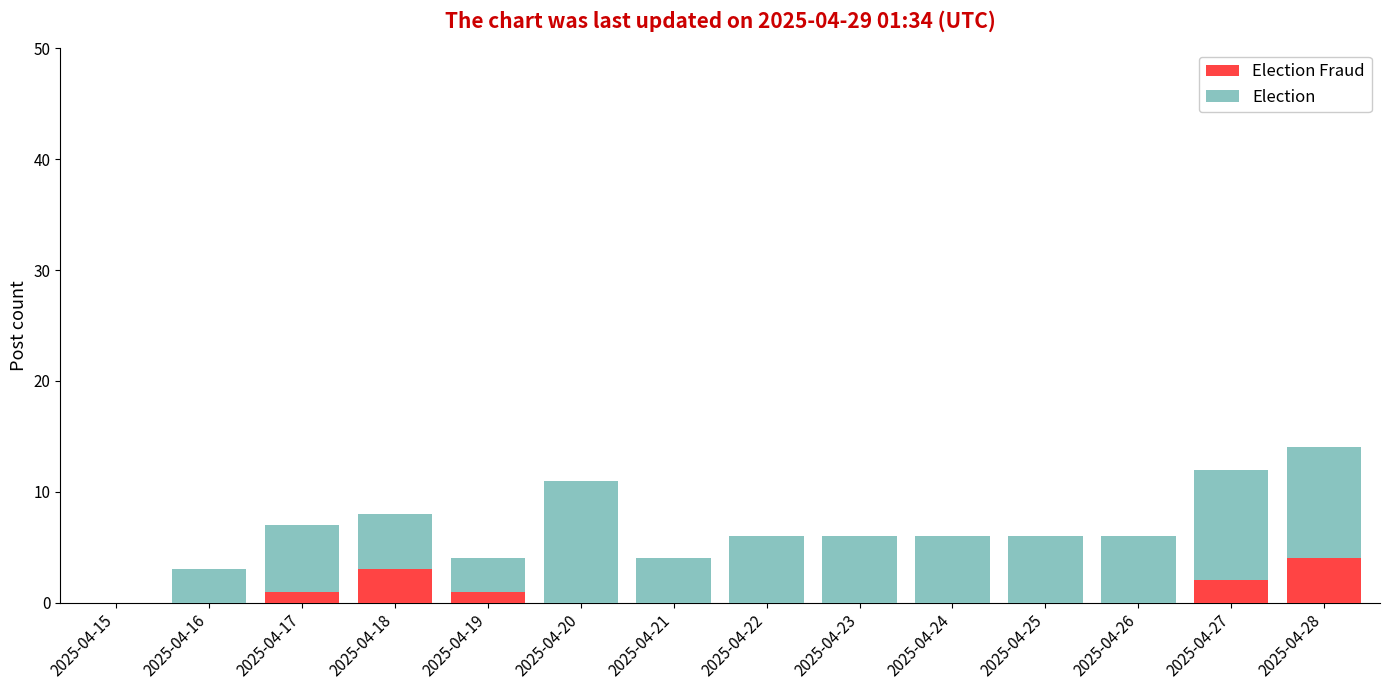

How many categories are shown in the chart?

14